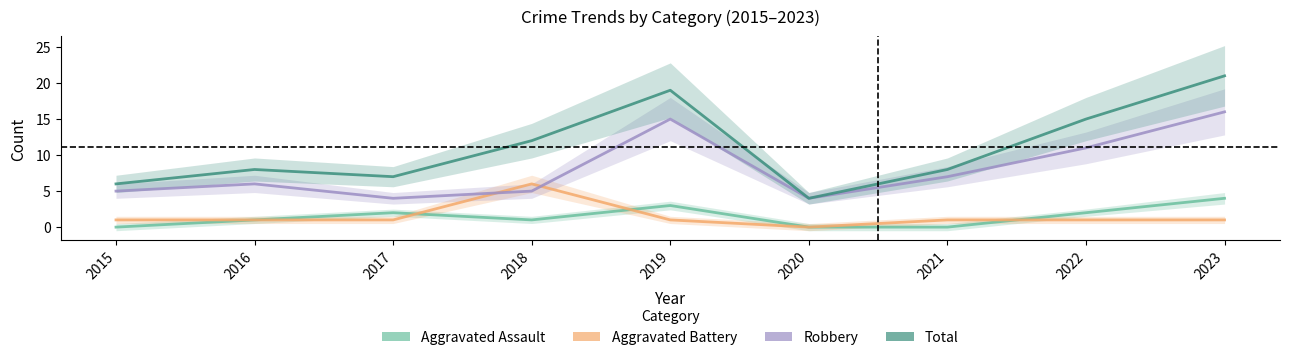

The value of Aggravated Assault at 2020 is -2. True or false?

False